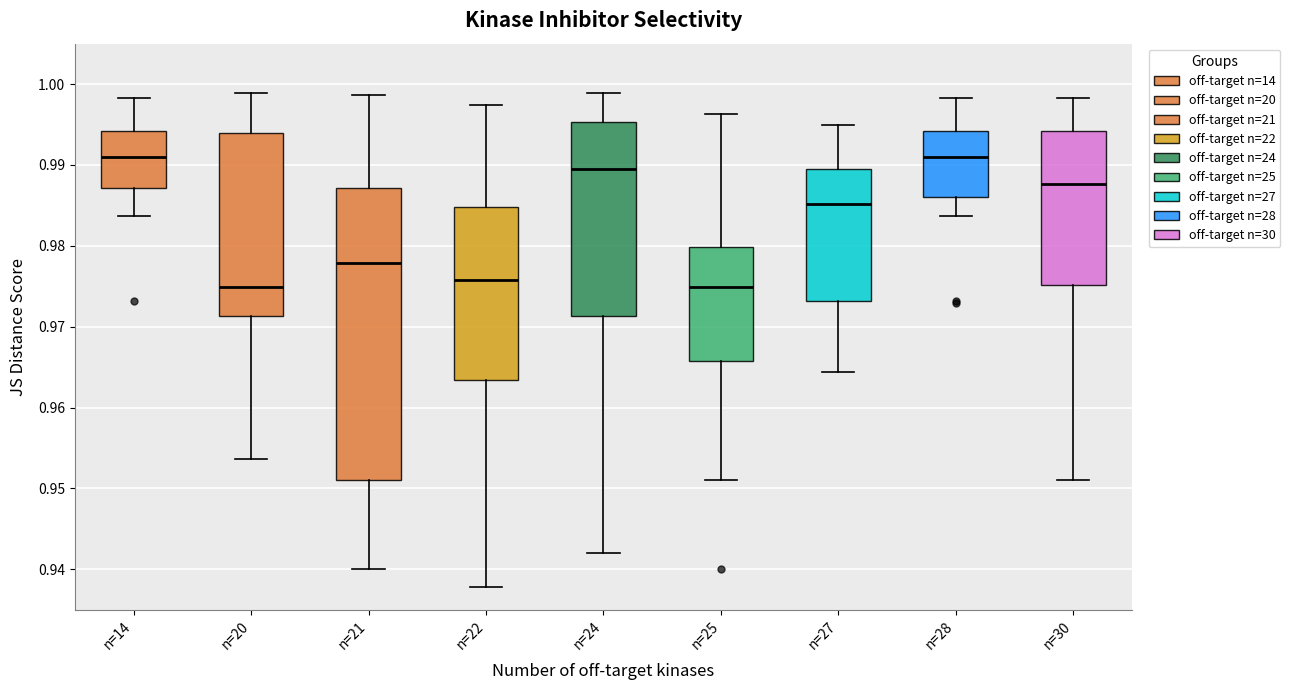

Reading left to right, read every box against the y-axis: the position of its median line, the range the box covers, and the ends of its whiskers. The values are not printed on the chart, so give them approximately, as read against the axis.

n=14: median 0.991, box 0.987 to 0.994, whiskers 0.984 to 0.998
n=20: median 0.975, box 0.971 to 0.994, whiskers 0.954 to 0.999
n=21: median 0.978, box 0.951 to 0.987, whiskers 0.940 to 0.999
n=22: median 0.976, box 0.963 to 0.985, whiskers 0.938 to 0.997
n=24: median 0.990, box 0.971 to 0.995, whiskers 0.942 to 0.999
n=25: median 0.975, box 0.966 to 0.980, whiskers 0.951 to 0.996
n=27: median 0.985, box 0.973 to 0.990, whiskers 0.964 to 0.995
n=28: median 0.991, box 0.986 to 0.994, whiskers 0.984 to 0.998
n=30: median 0.988, box 0.975 to 0.994, whiskers 0.951 to 0.998